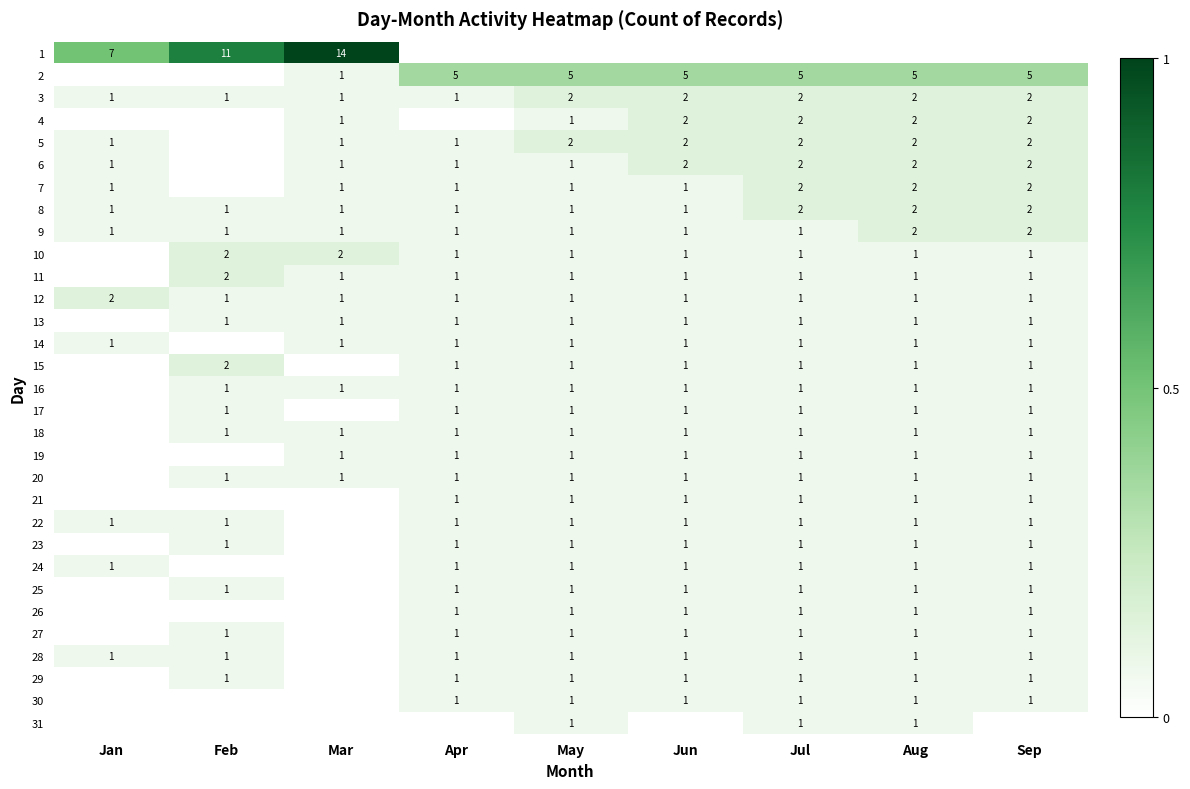

Is it true that 30 equals 2 at May?

False